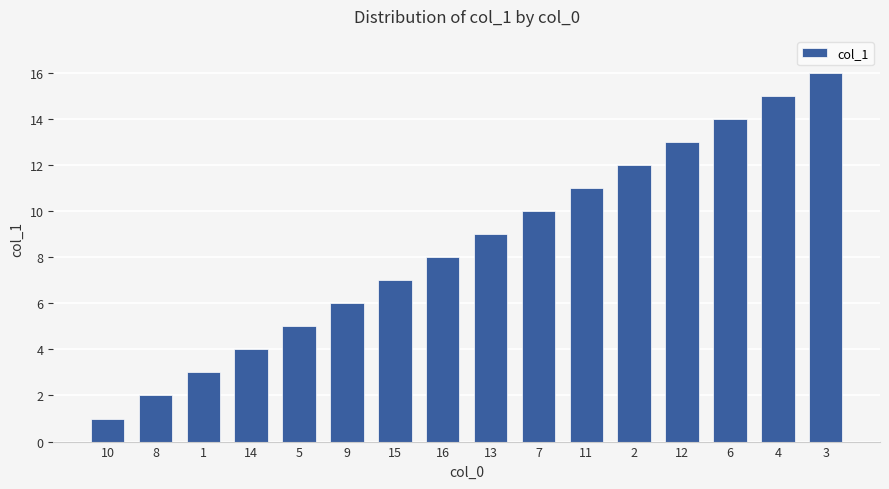

Which category has the lowest value across all series?

10